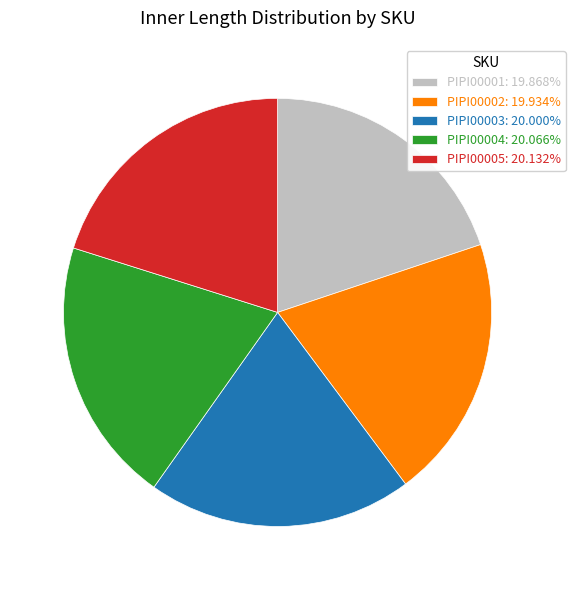

Do PIPI00005 and PIPI00001 together represent more than half of the pie?

No